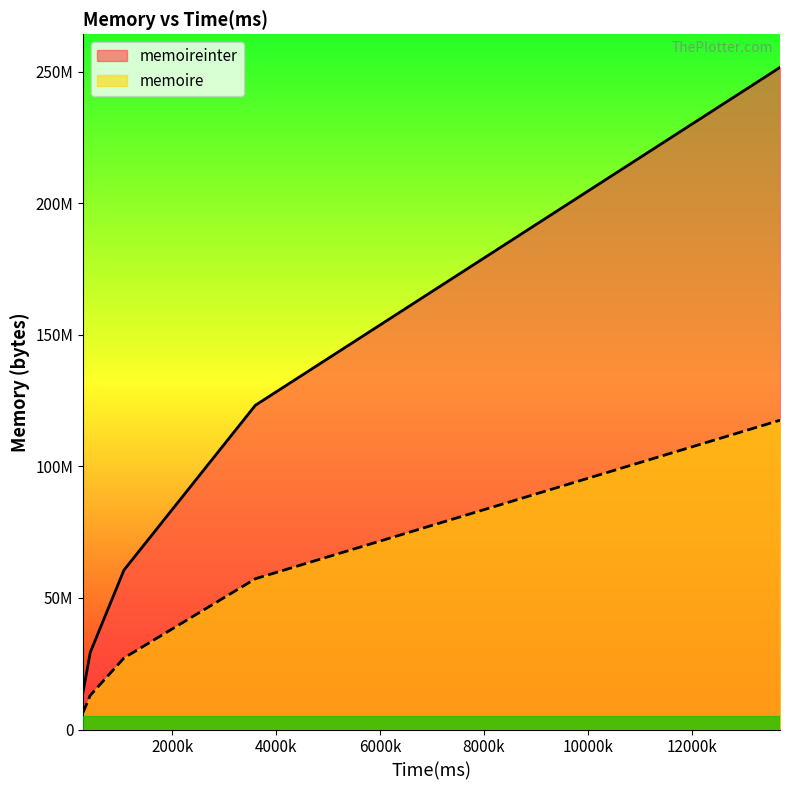

True or false: memoireinter has a value of 14375103 at 287475.

True